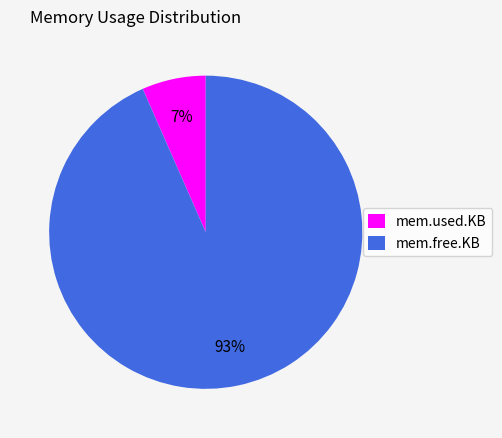

How many segments does this pie chart have?

2